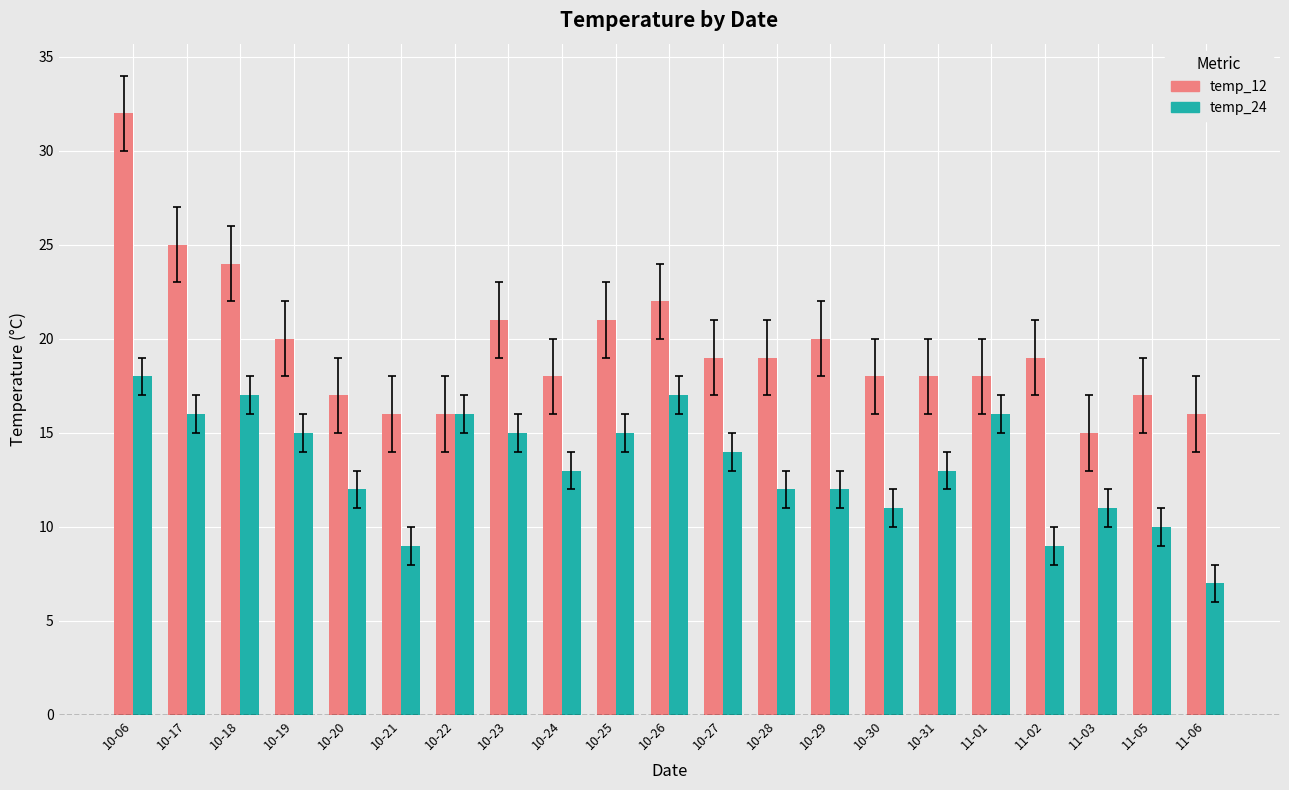

Which series has the largest range (max minus min)?

temp_12